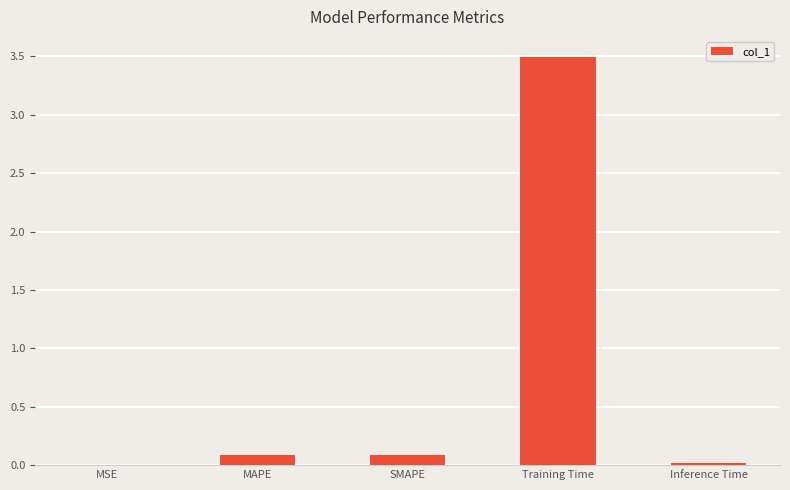

Is it true that the value at Training Time is 3.5?

True